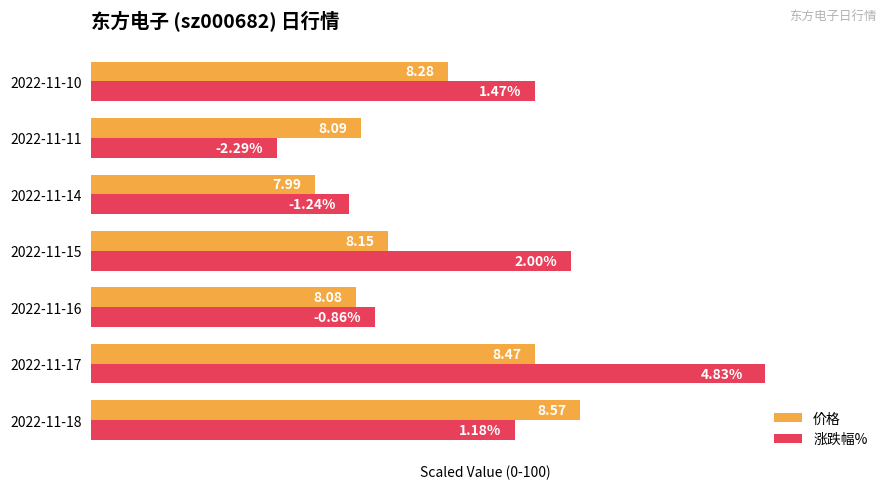

What are all the series names shown in the legend?

价格, 涨跌幅%